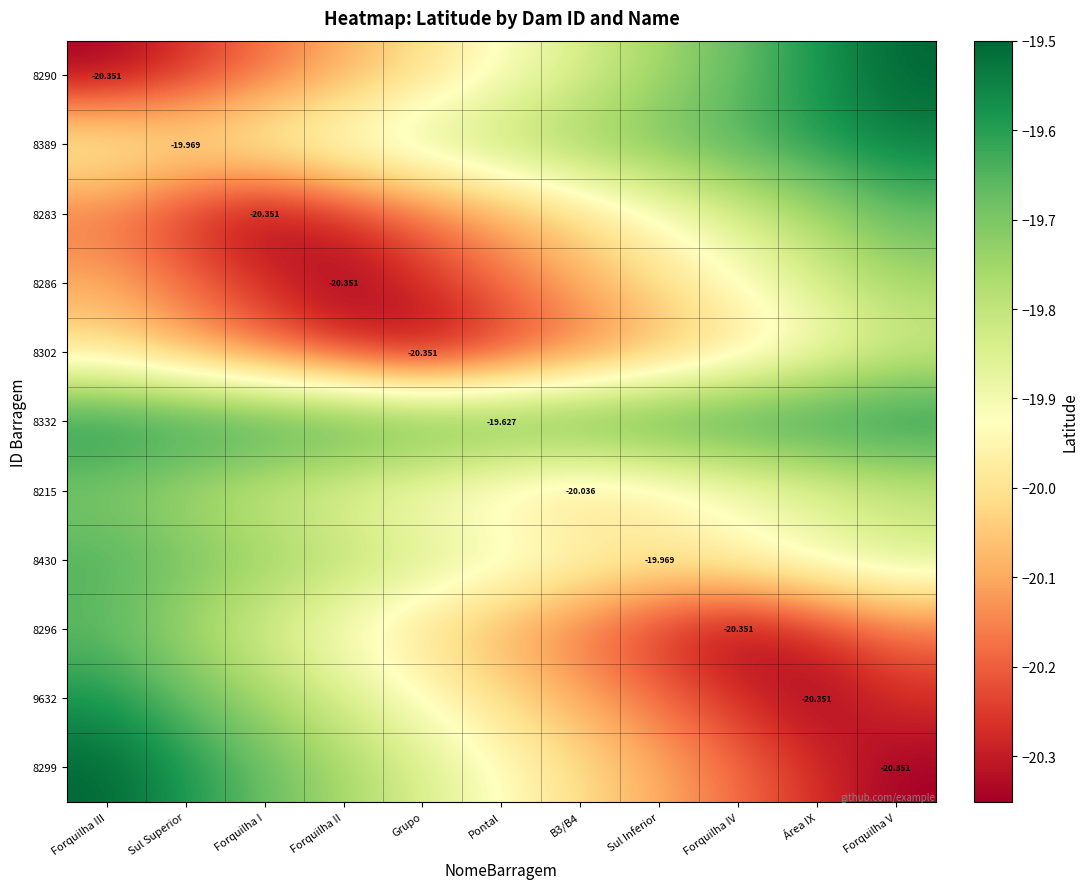

What is the approximate value of 8283 at Área IX?

-19.8